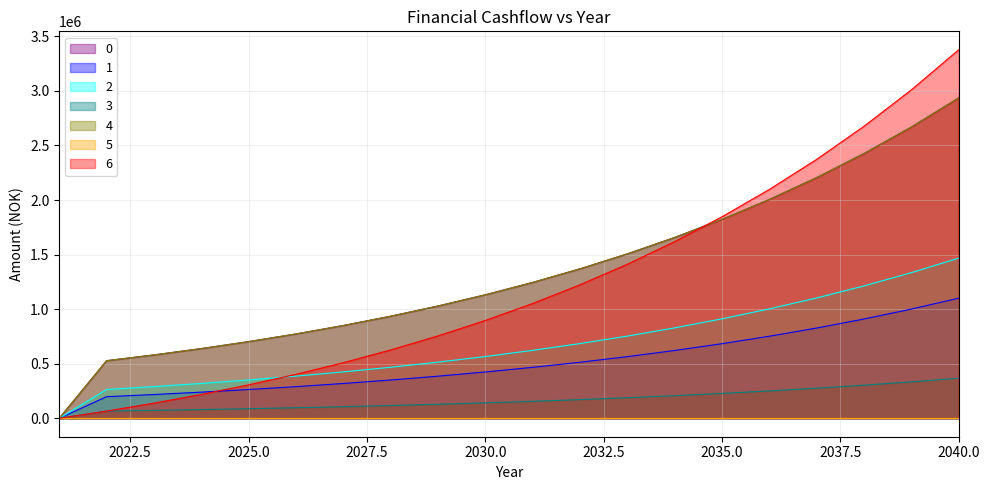

What is the difference between the maximum and minimum values in the 1 series?

1100865.7